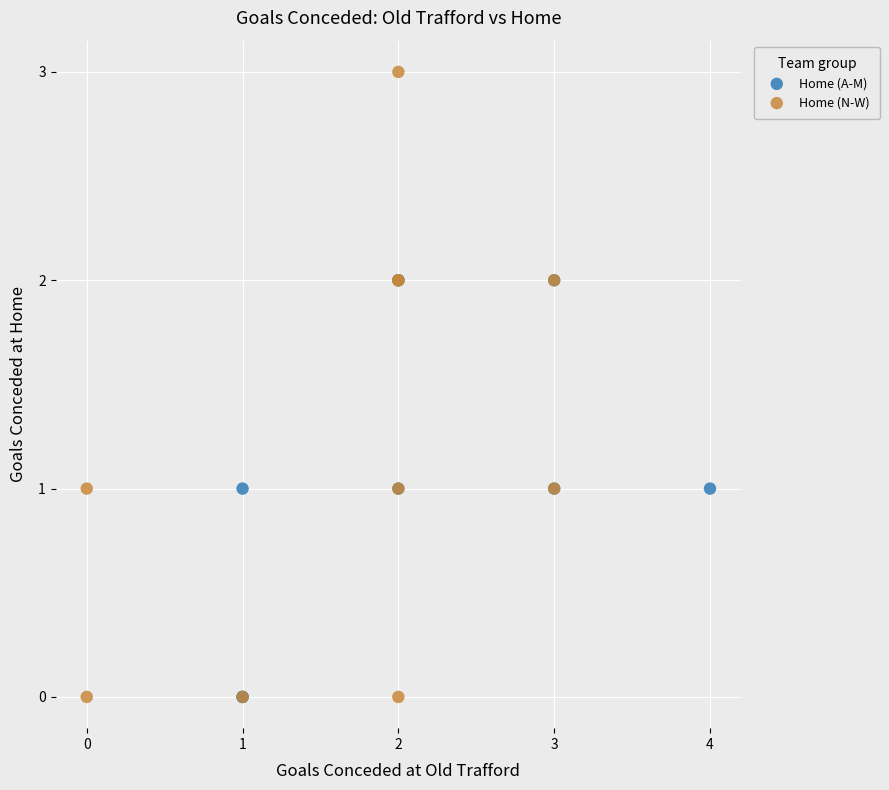

Which series has the largest Y range (max minus min)?

Home (N-W)